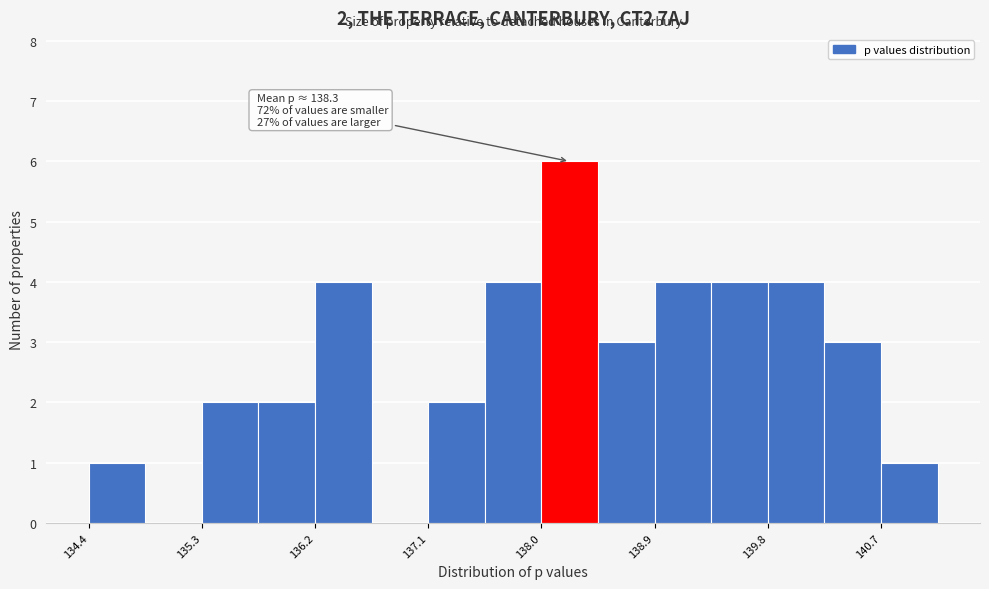

Which range on the x-axis has the tallest bar?

138.0 to 138.4